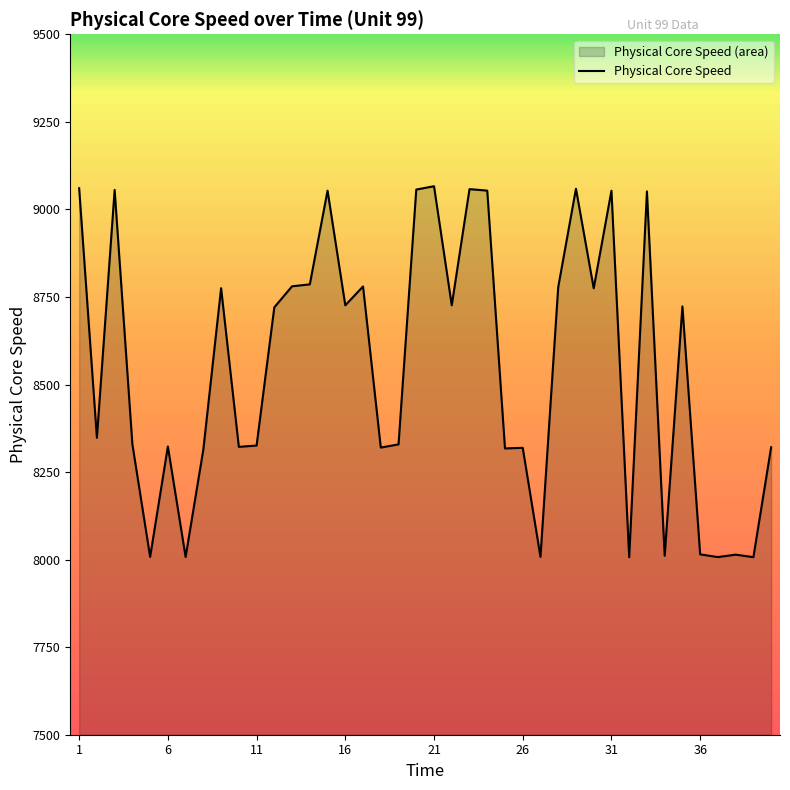

What is the greatest value displayed?

9066.2